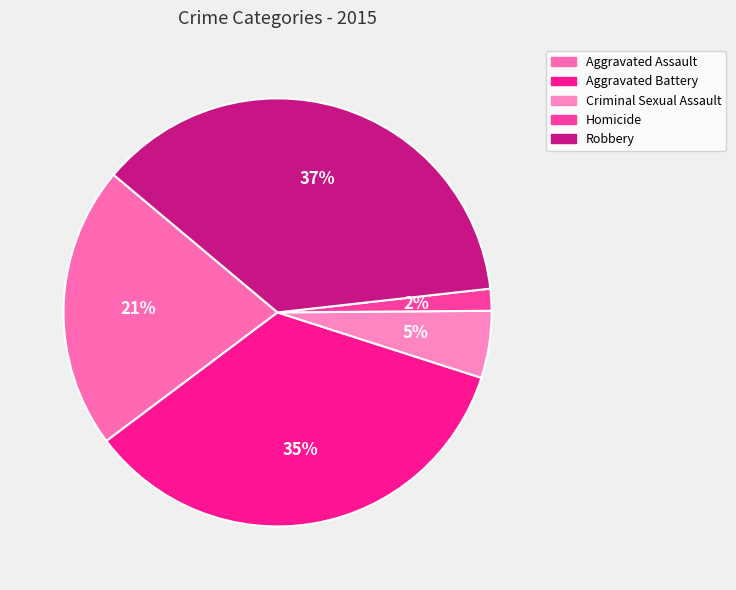

Which category has the biggest portion of the pie?

Robbery